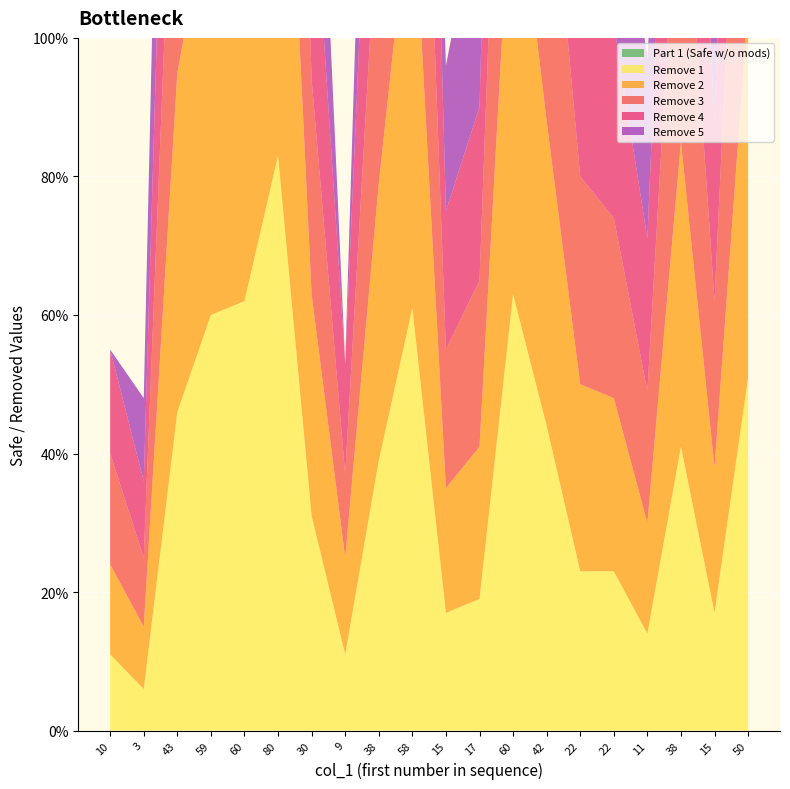

Reading left to right, what are all the values shown in this chart?

Part 1 (Safe w/o mods): 0	0	0	0	0	0	0	0	0	0	0	0	0	0	0	0	0	0	0	0
Remove 1: 11	6	46	60	62	83	31	11	39	61	17	19	63	44	23	23	14	41	17	51
Remove 2: 13	9	49	61	63	81	32	14	40	63	18	22	66	44	27	25	16	44	21	54
Remove 3: 16	10	52	63	65	82	31	12	43	63	20	24	67	45	30	26	19	48	24	61
Remove 4: 15	11	54	65	63	85	33	16	42	66	20	25	67	44	32	28	22	52	26	62
Remove 5: 0	12	58	68	66	87	33	0	45	0	21	31	69	0	34	31	26	0	33	65